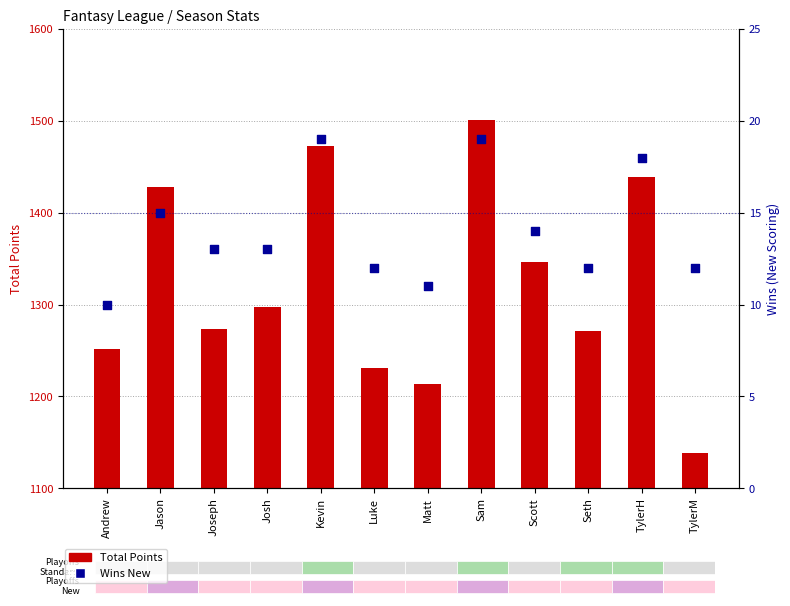

Is the value of Wins New at Seth greater than the value of Total Points at Jason?

No